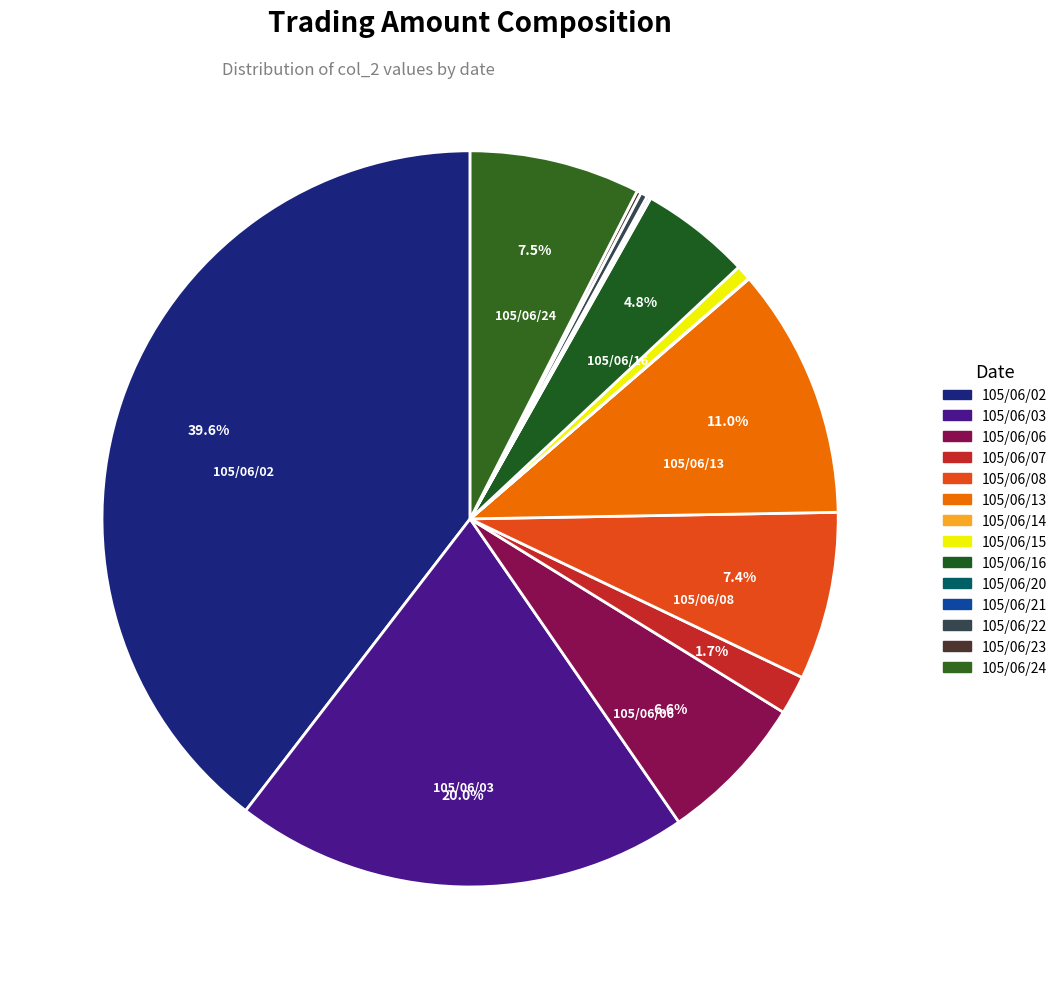

Which has a higher value, 105/06/22 or 105/06/02?

105/06/02